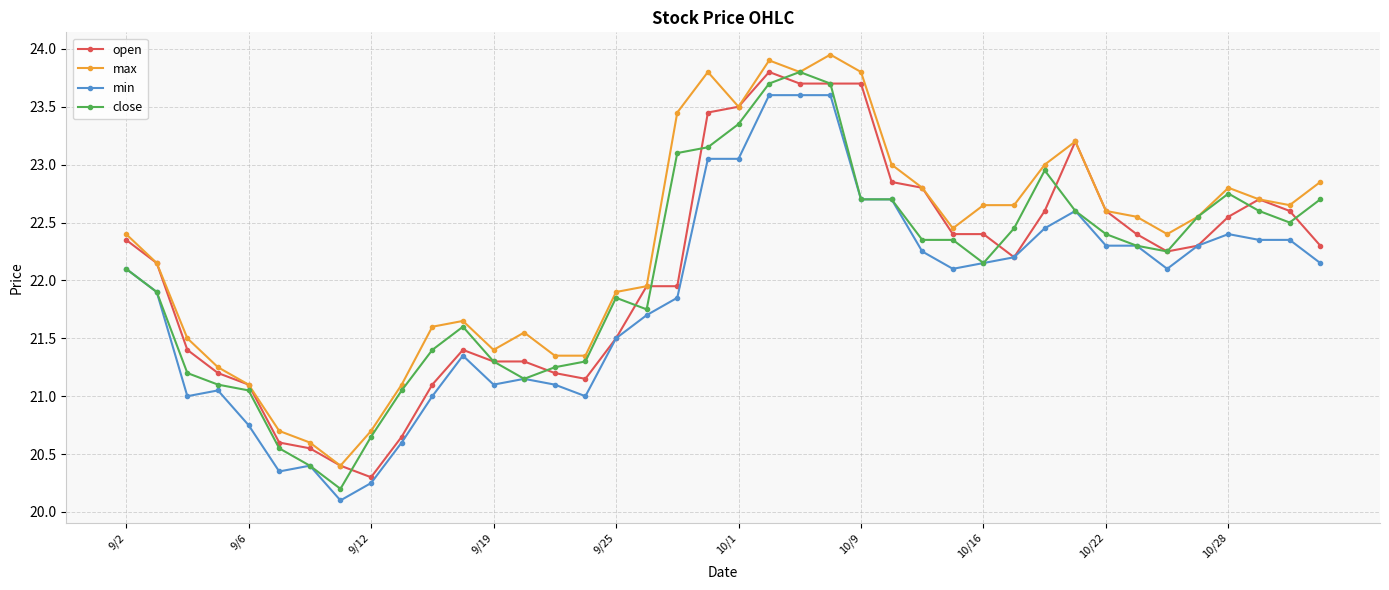

Which series has the largest total across all categories?

max